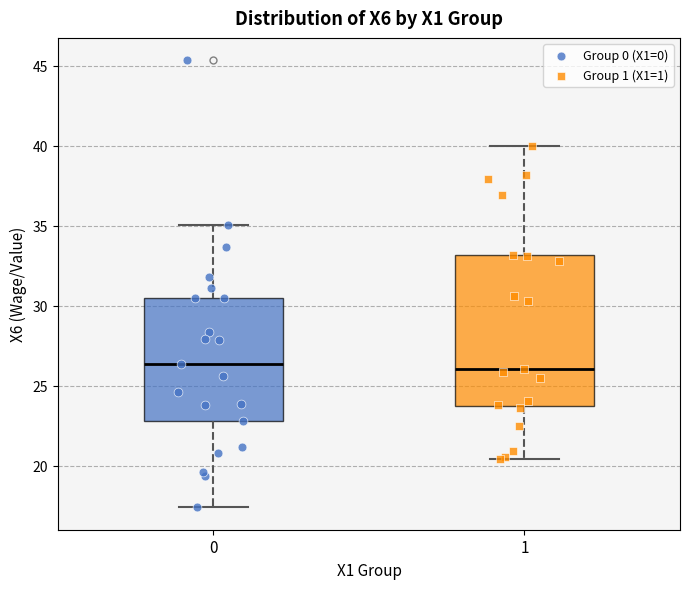

Reading left to right, read every box against the y-axis: the position of its median line, the range the box covers, and the ends of its whiskers. The values are not printed on the chart, so give them approximately, as read against the axis.

0: median 26.5, box 23.0 to 30.5, whiskers 17.5 to 35.0
1: median 26.0, box 23.5 to 33.0, whiskers 20.5 to 40.0